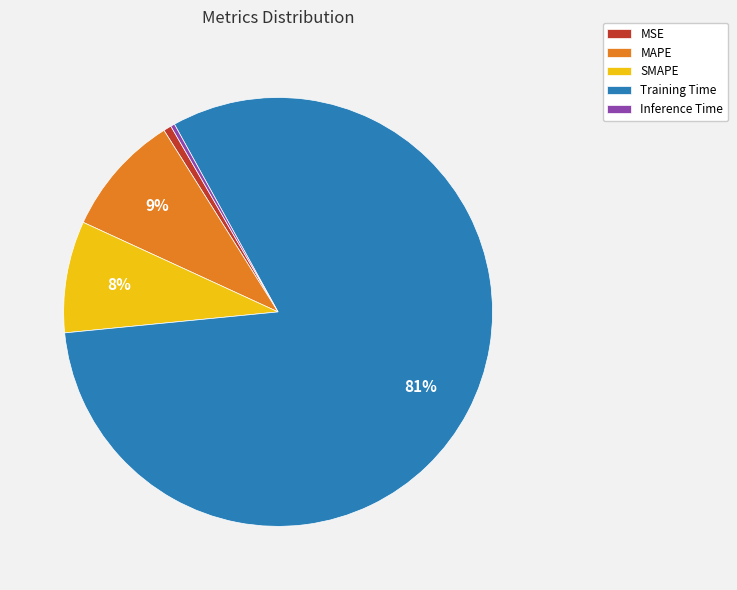

Do Training Time and MAPE together represent more than half of the pie?

Yes